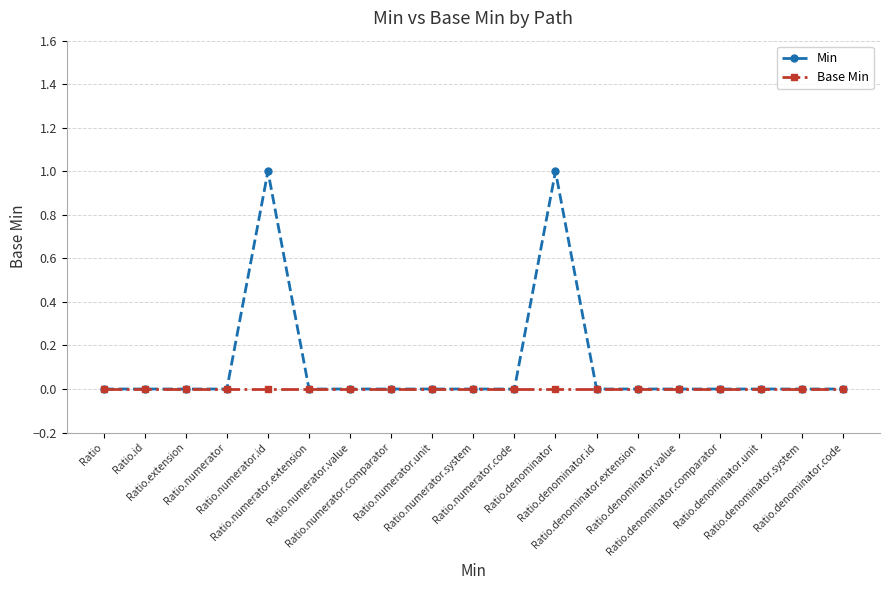

Which series has the largest total across all categories?

Min